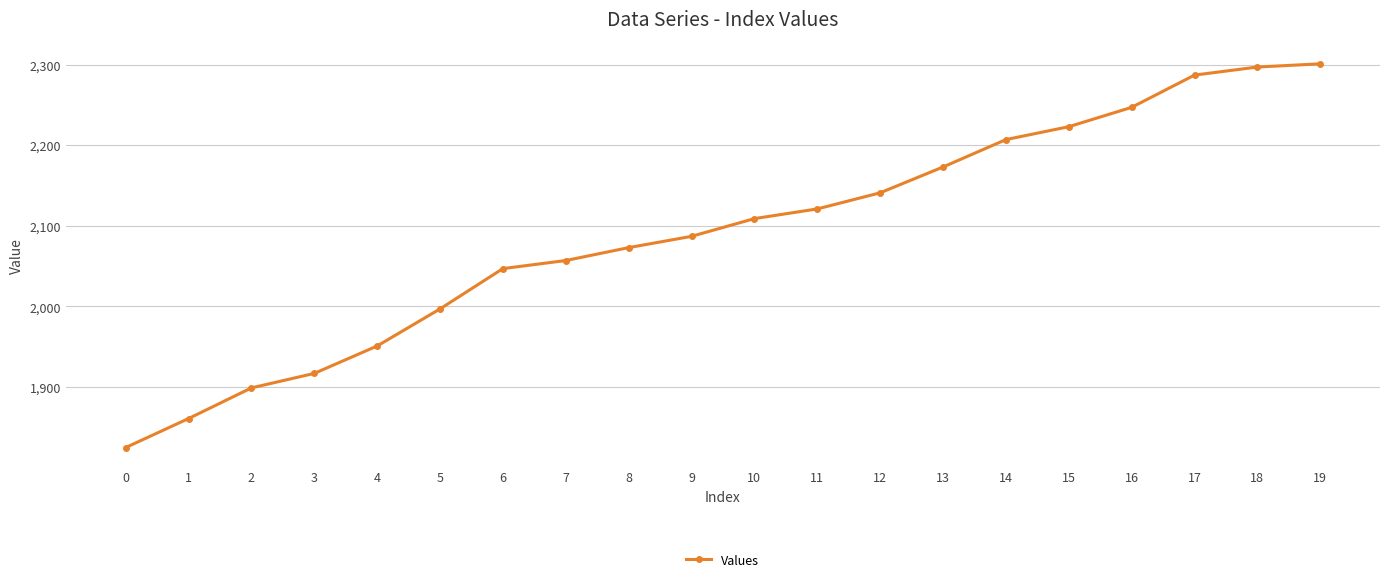

What is the sum of the values at 14 and 1?

4068